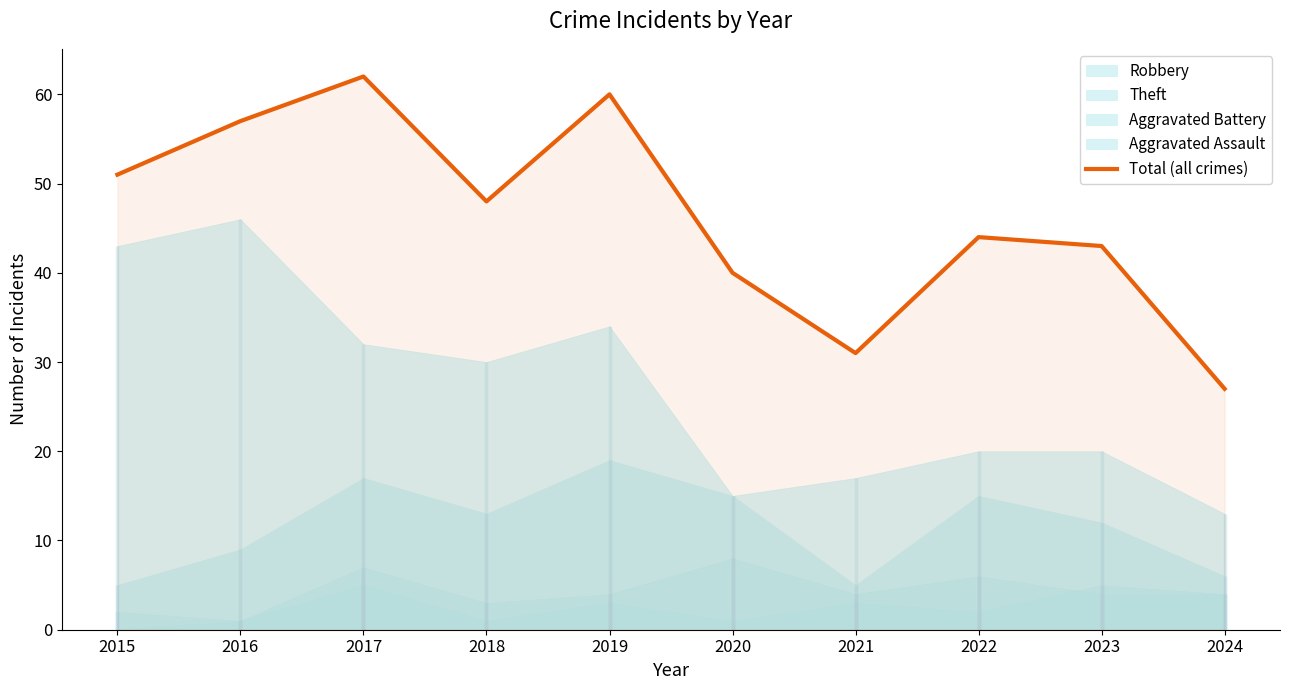

At which category does the chart reach its minimum across all series?

2024